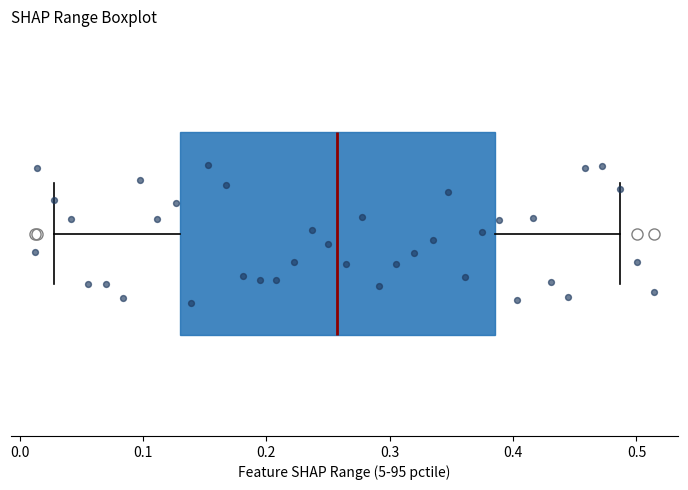

Transcribe this box plot: give where the median line is, the range the box spans, and where the two whiskers end, as read against the x-axis. The values are not printed on the chart, so give them approximately, as read against the axis.

median 0.26, box 0.13 to 0.39, whiskers 0.03 to 0.49